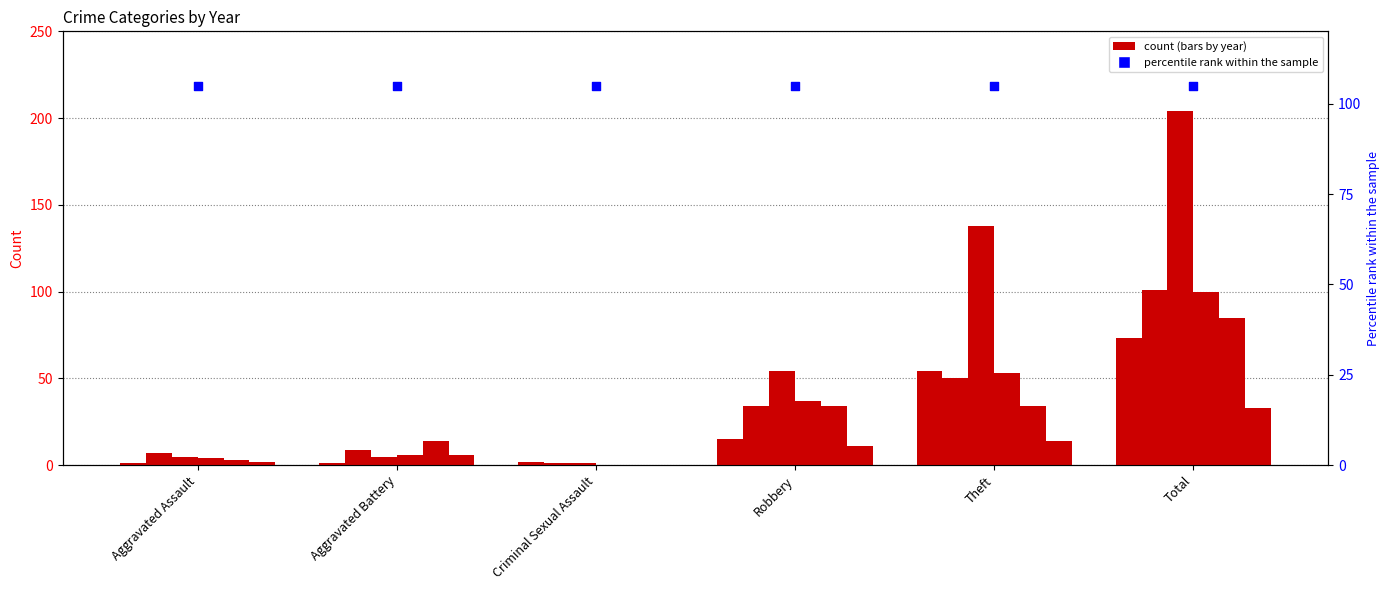

At how many categories does at least one series exceed 179?

1